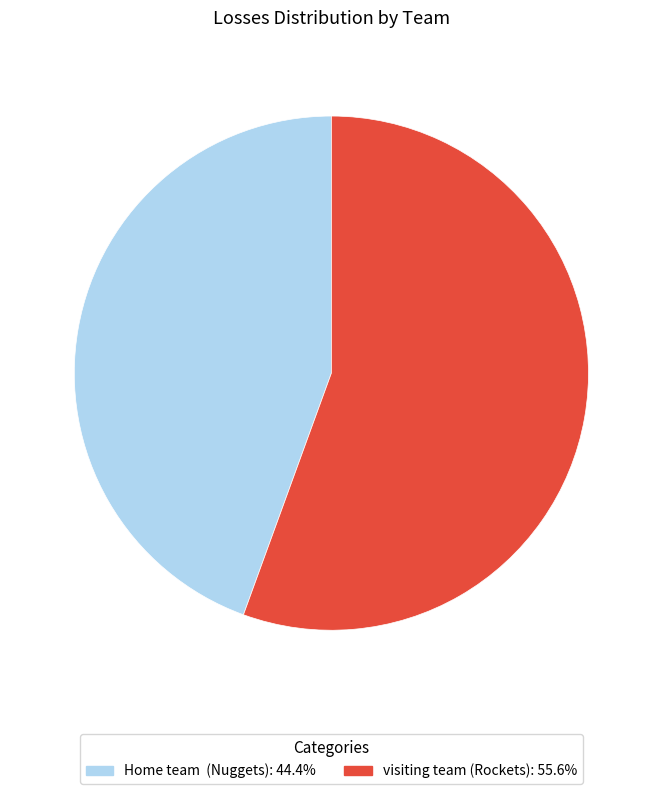

Which has a higher value, visiting team (Rockets) or Home team (Nuggets)?

visiting team (Rockets)